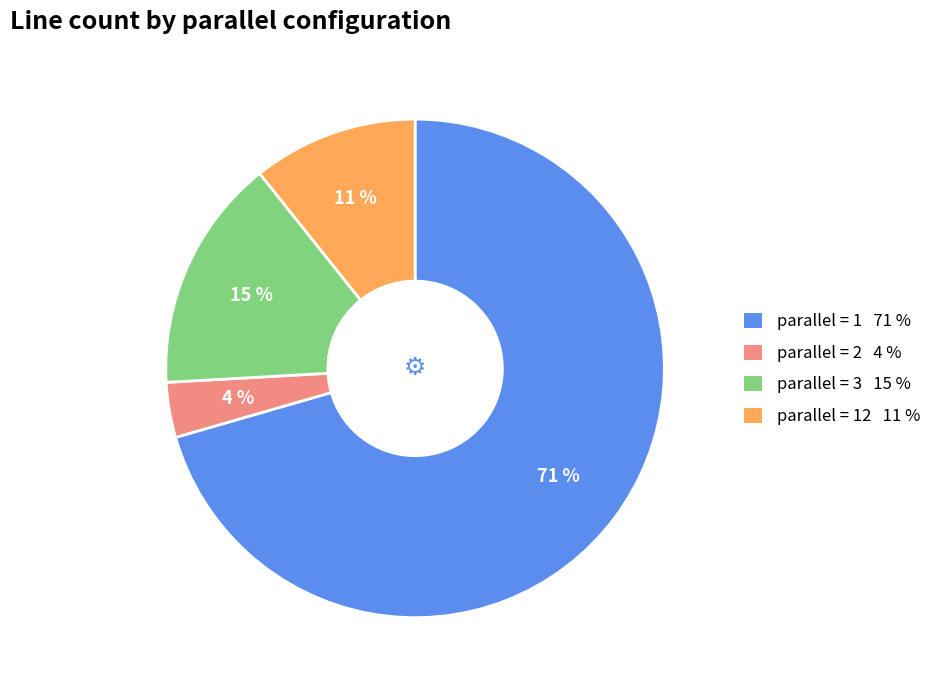

How many segments does this pie chart have?

4